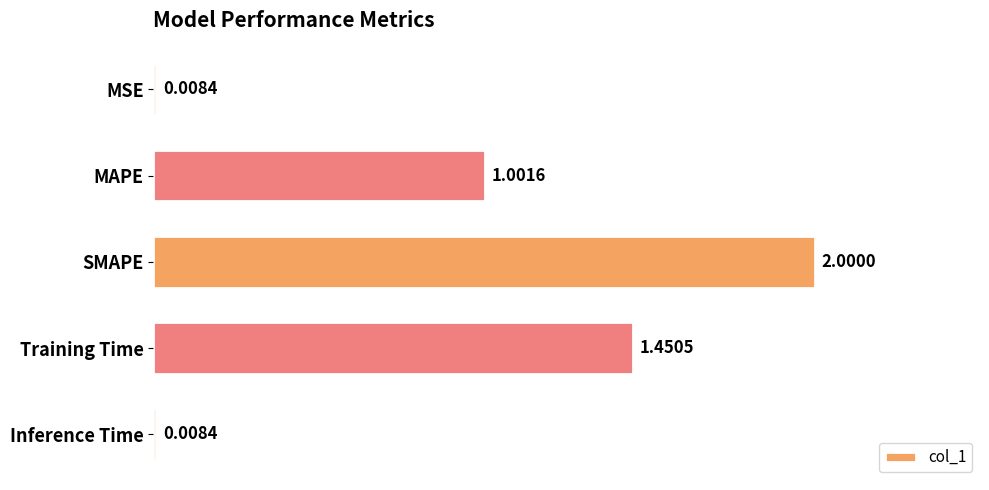

At which label is the value closest to 1?

MAPE